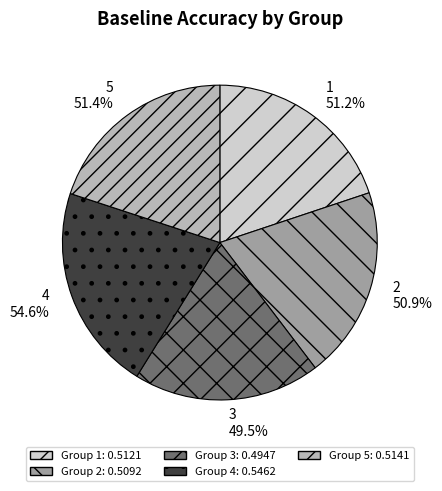

Does 5 represent more than half of the total?

No